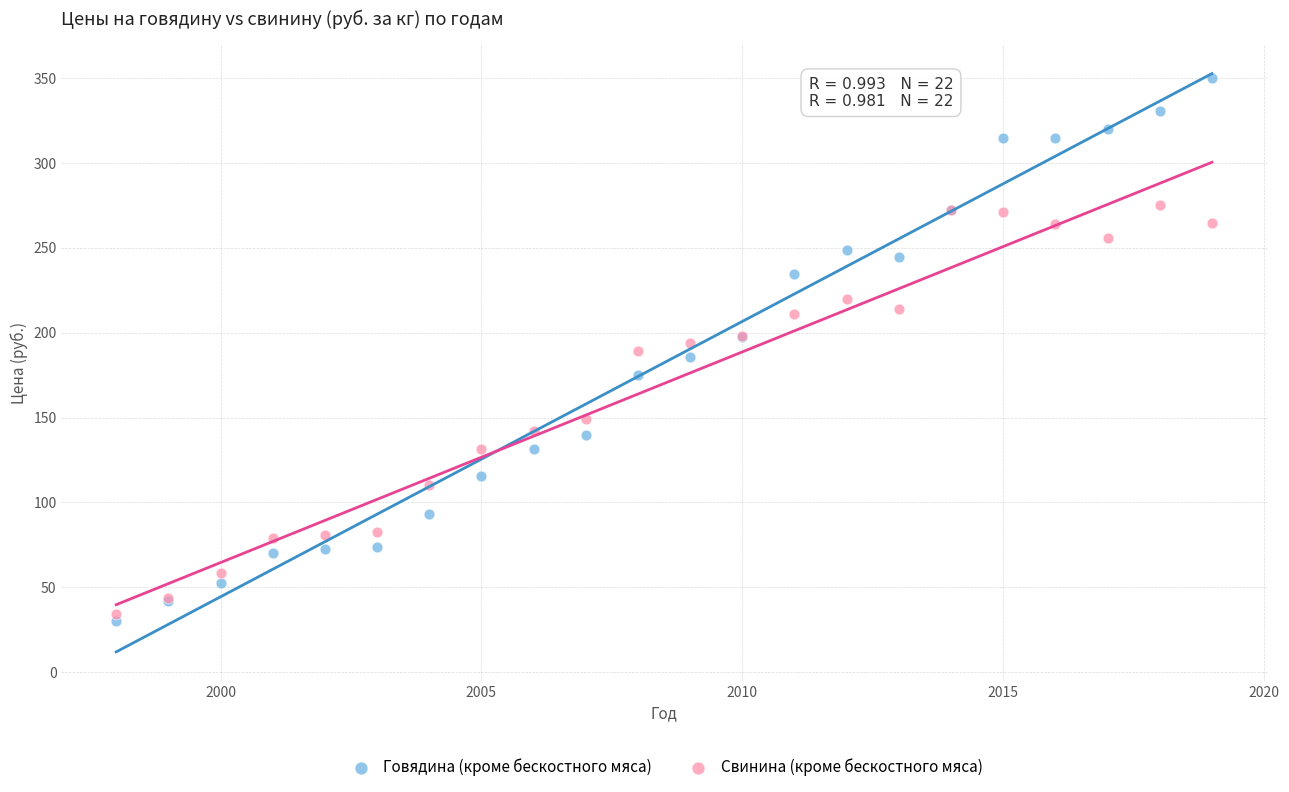

Which series has the largest Y range (max minus min)?

Говядина (кроме бескостного мяса)